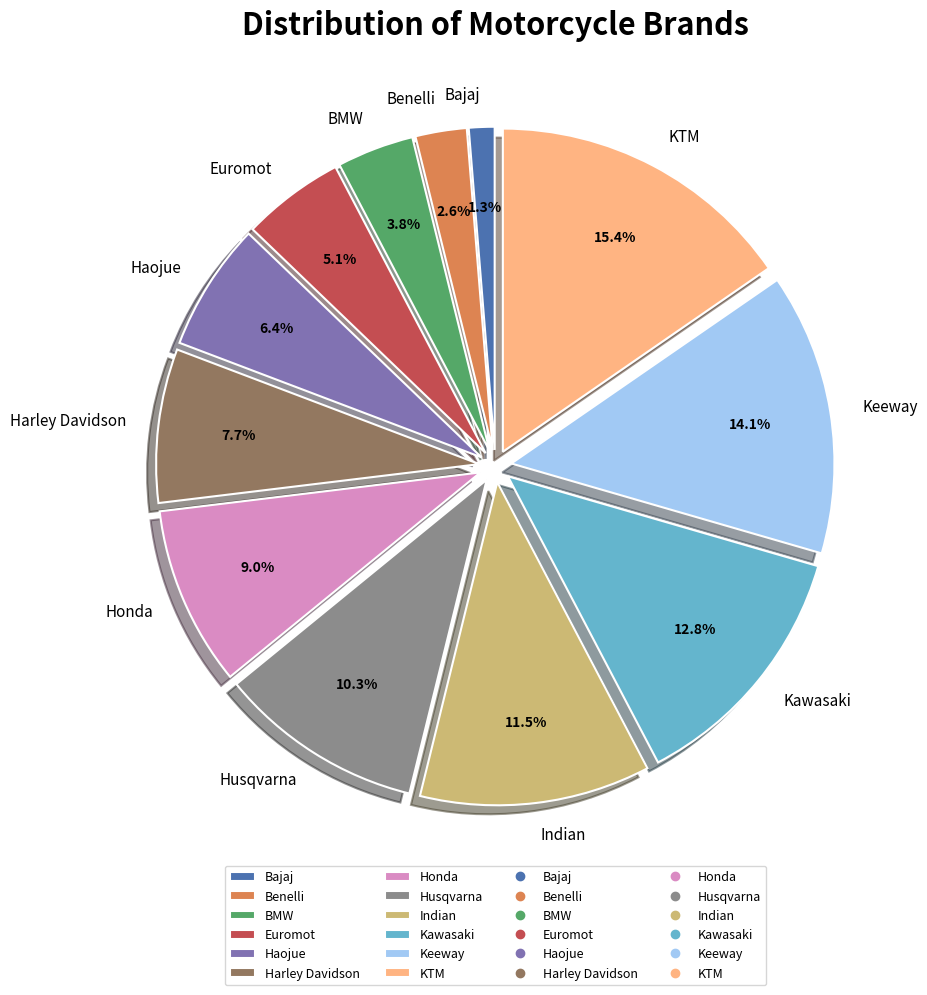

To the nearest percent, what percentage of the pie is Euromot?

5%